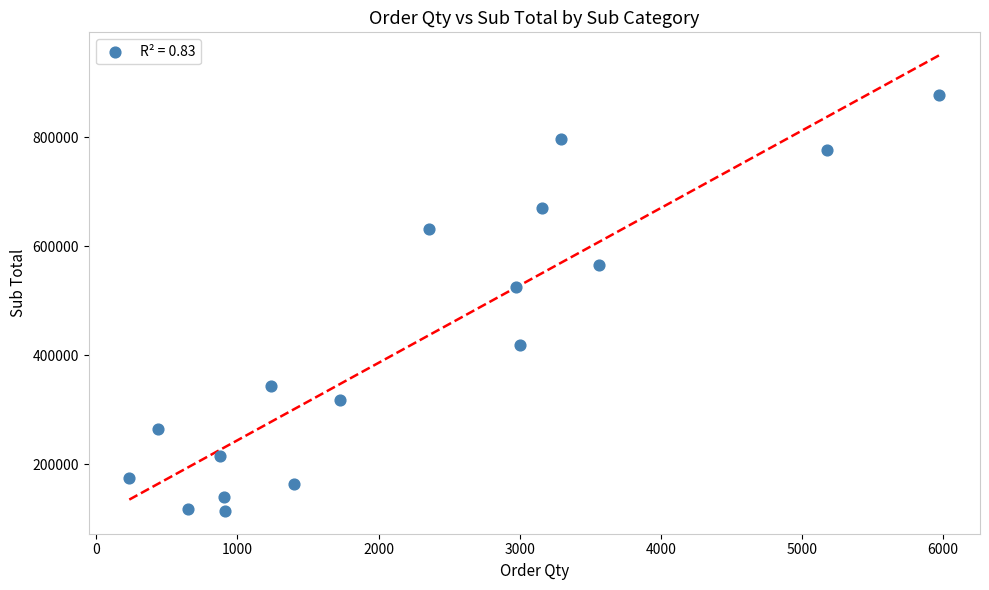

What Y value in the scatter plot is closest to 496144?

525721.3